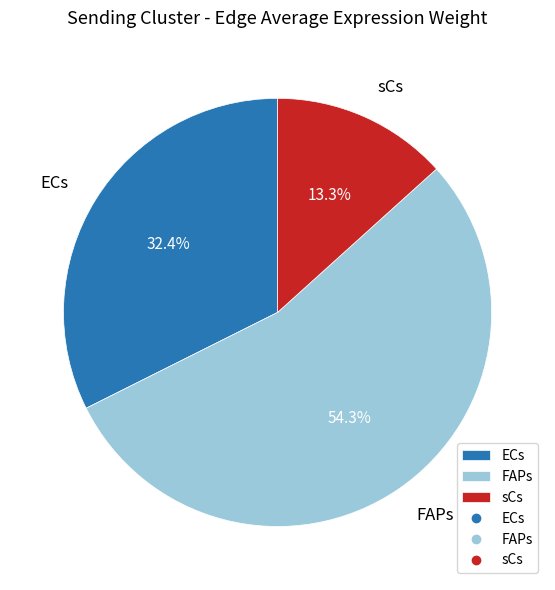

Rank the categories by value from lowest to highest.

sCs, ECs, FAPs